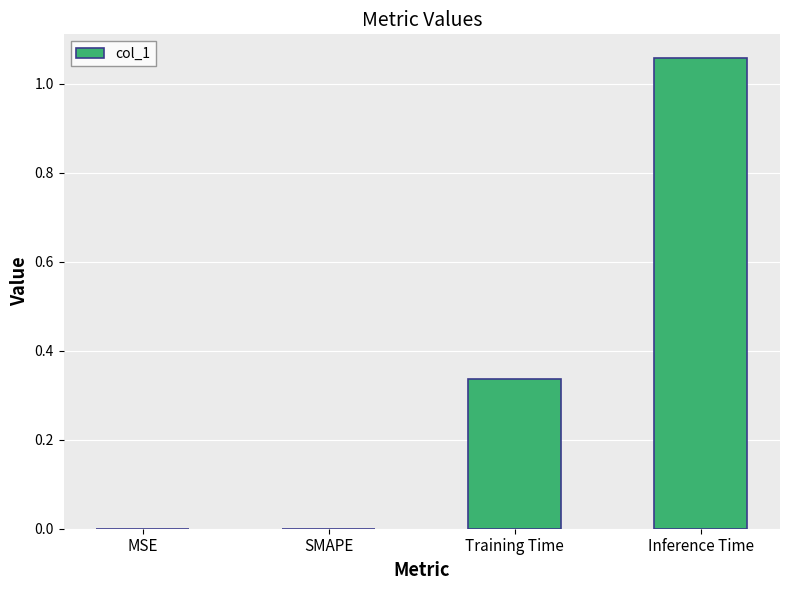

What is the sum of all values?

1.4